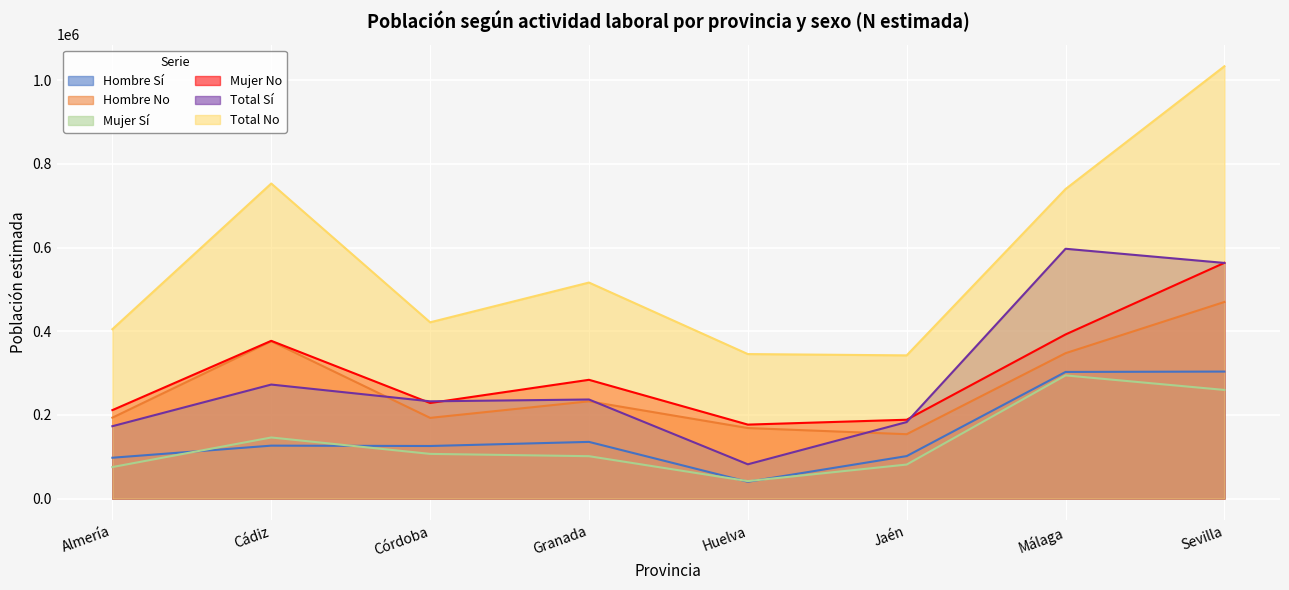

What is the minimum value for Total Sí?

81921